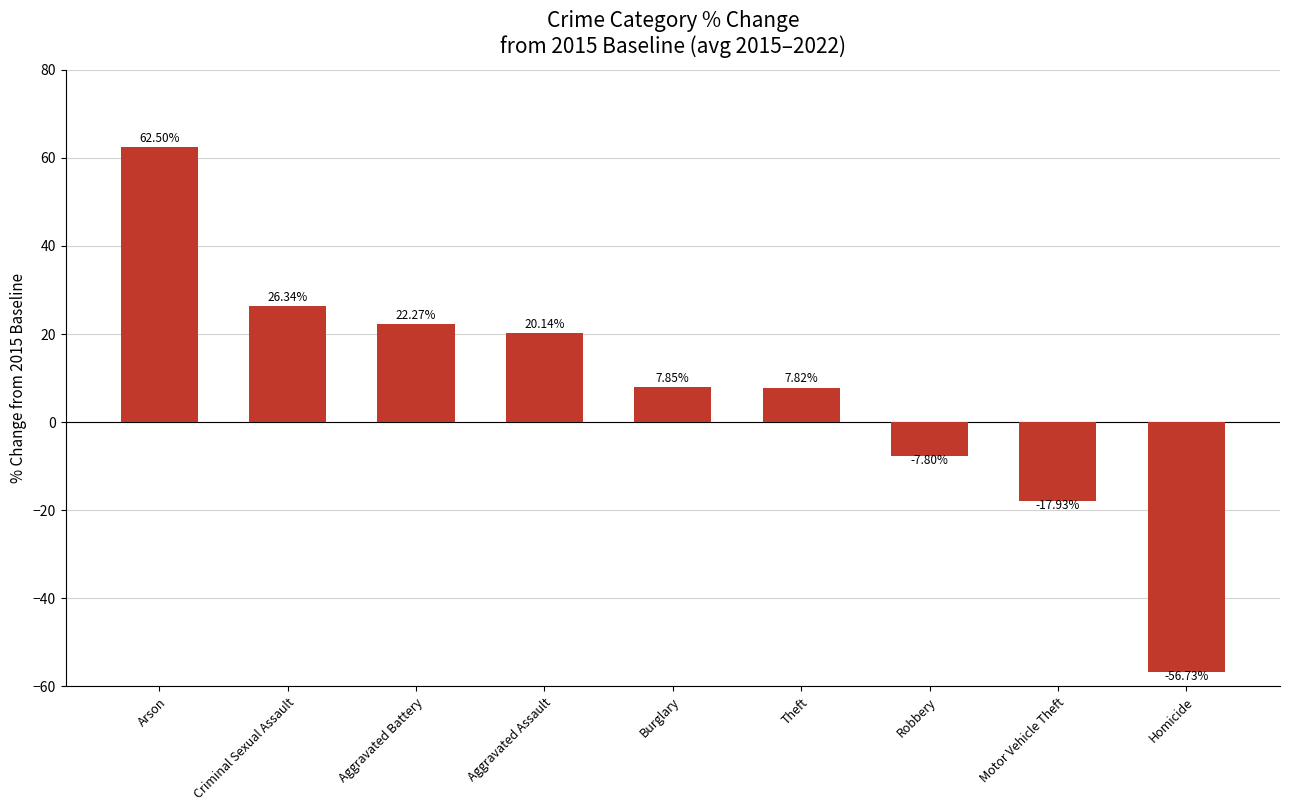

List the labels in order of value, largest first.

Arson, Criminal Sexual Assault, Aggravated Battery, Aggravated Assault, Burglary, Theft, Robbery, Motor Vehicle Theft, Homicide